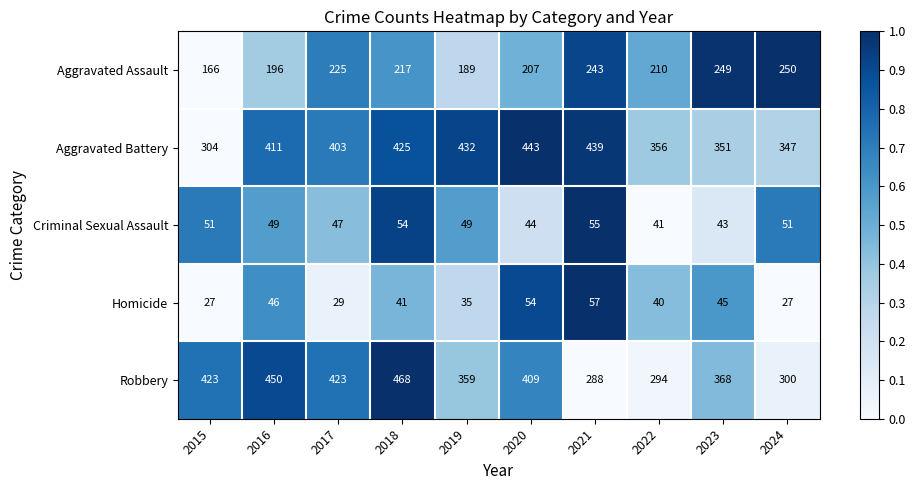

Count the number of categories in the chart.

10